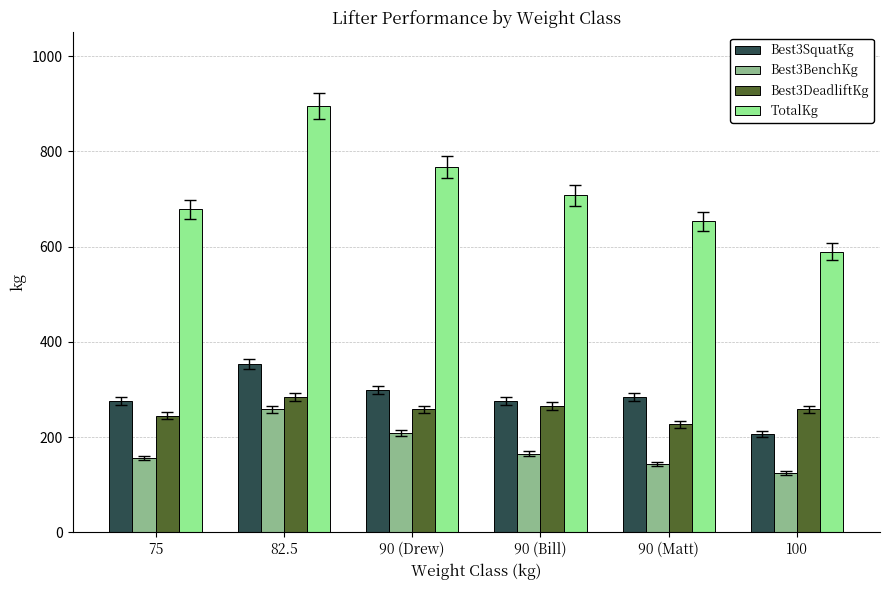

Rank the categories by TotalKg value from lowest to highest.

100, 90 (Matt), 75, 90 (Bill), 90 (Drew), 82.5